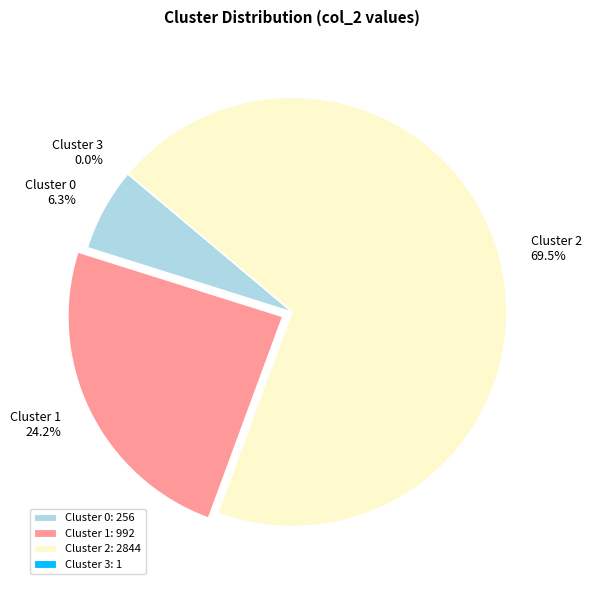

Which slice is the largest?

Cluster 2